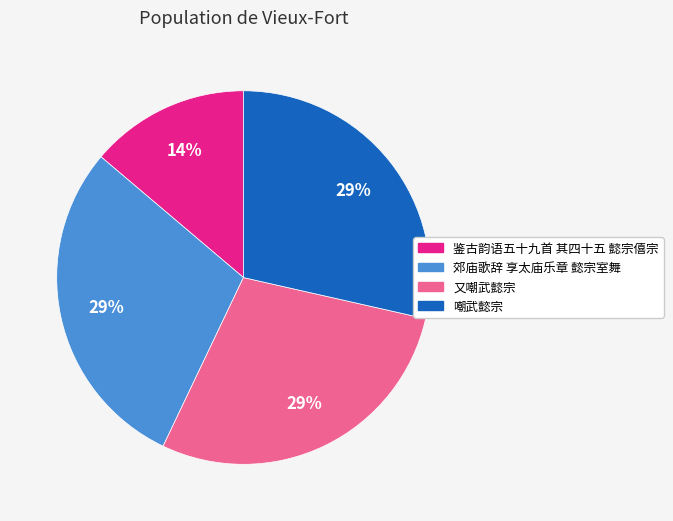

Do 嘲武懿宗 and 又嘲武懿宗 together represent more than half of the pie?

Yes